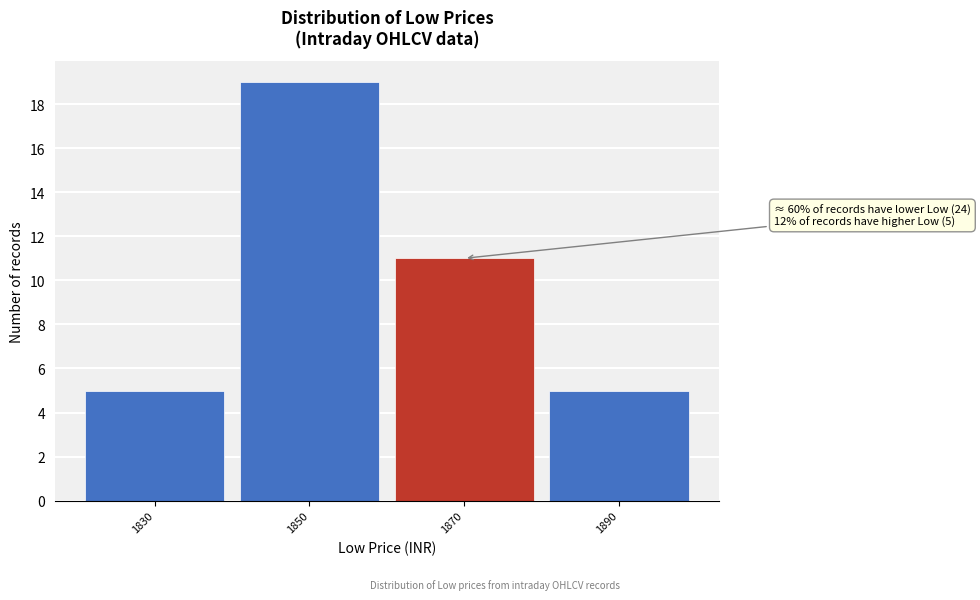

Reading left to right, transcribe all the data shown in this chart.

5	19	11	5